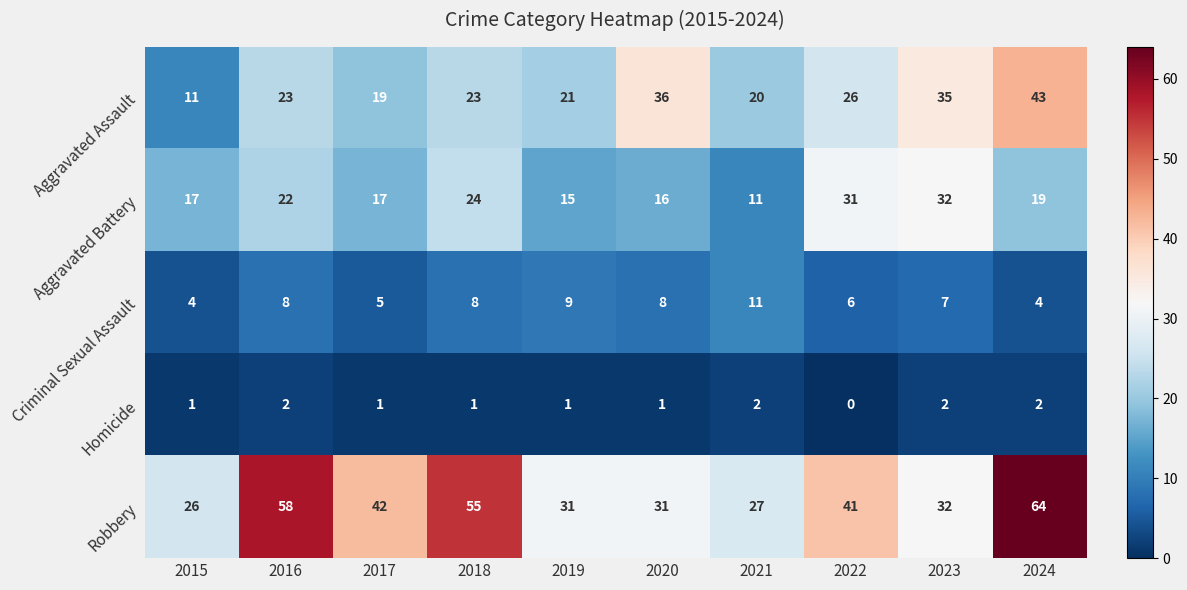

The value of Robbery at 2017 is 42. True or false?

True